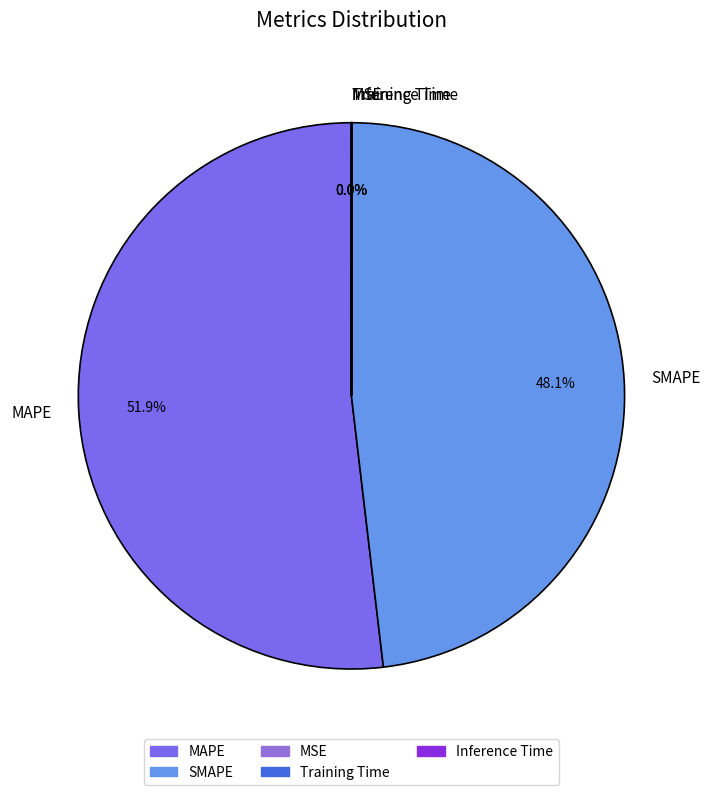

Is it true that SMAPE is 48% of the pie?

True